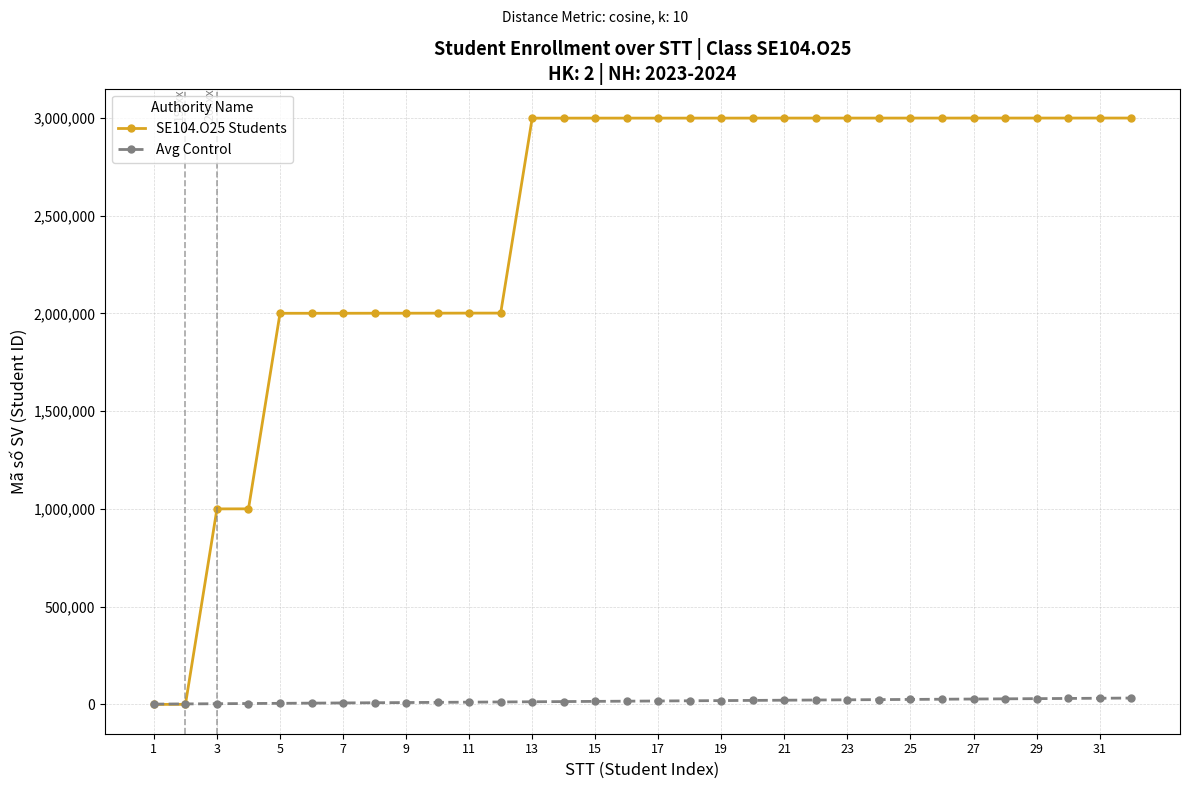

Which series has the largest range (max minus min)?

SE104.O25 Students